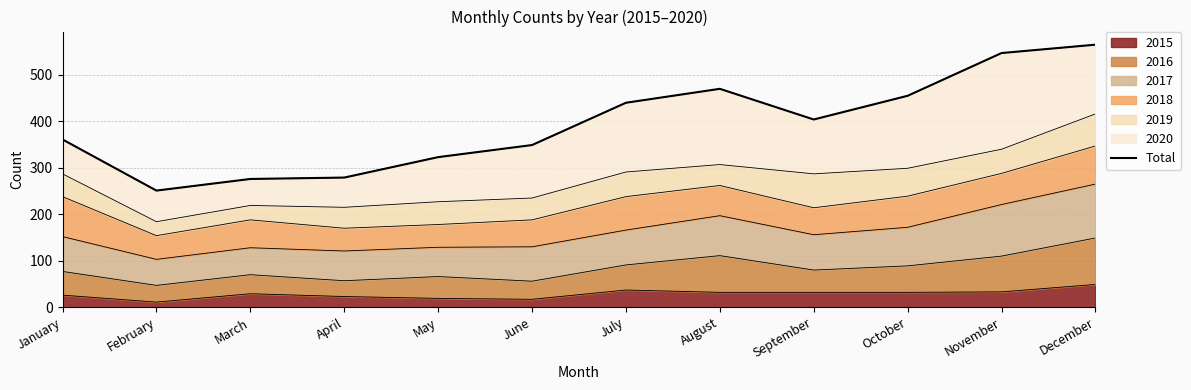

Rank the categories by value from lowest to highest.

February, March, April, May, June, January, September, July, October, August, November, December